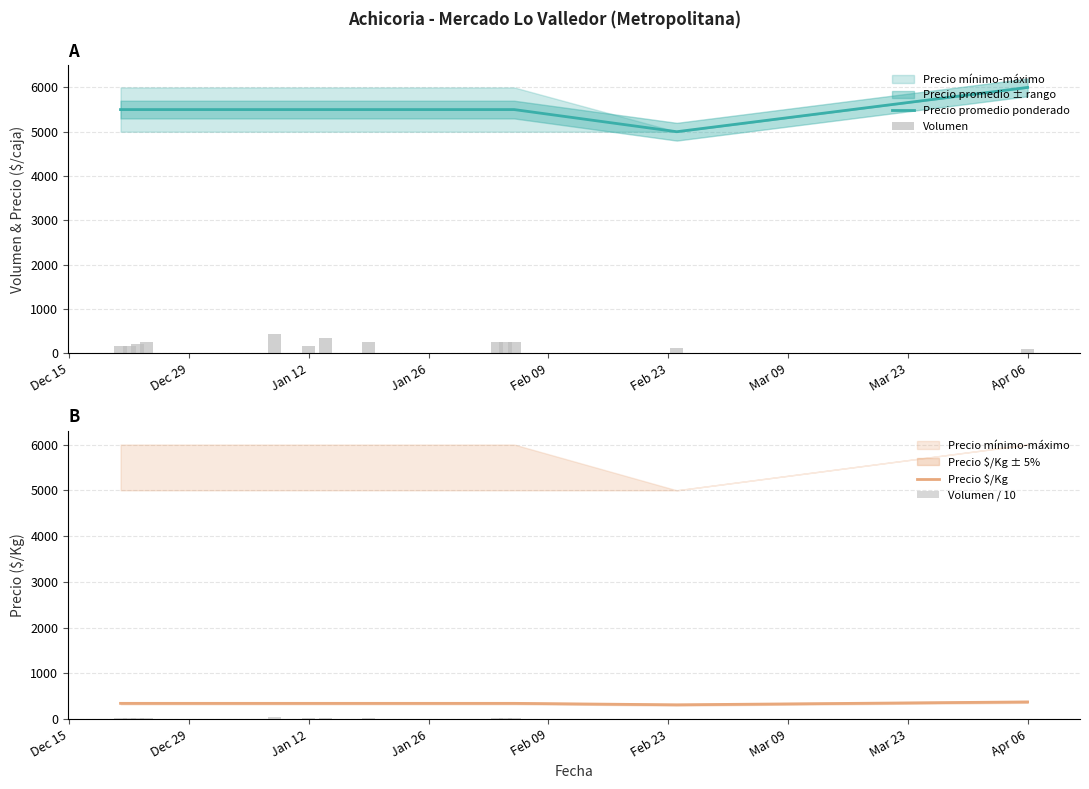

How many data points in Precio $/Kg are above 344?

1